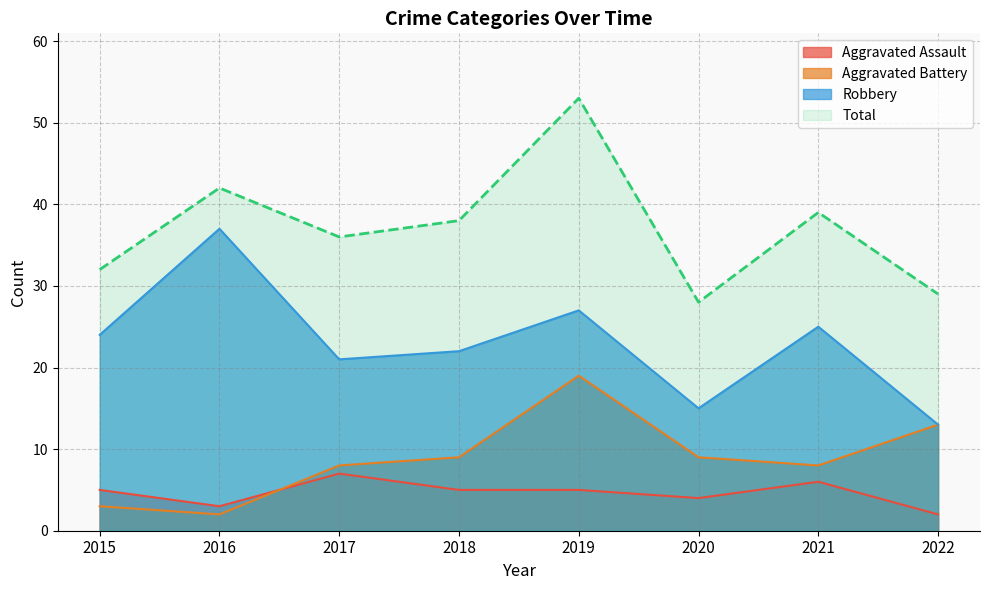

At how many categories does at least one series exceed 2?

8